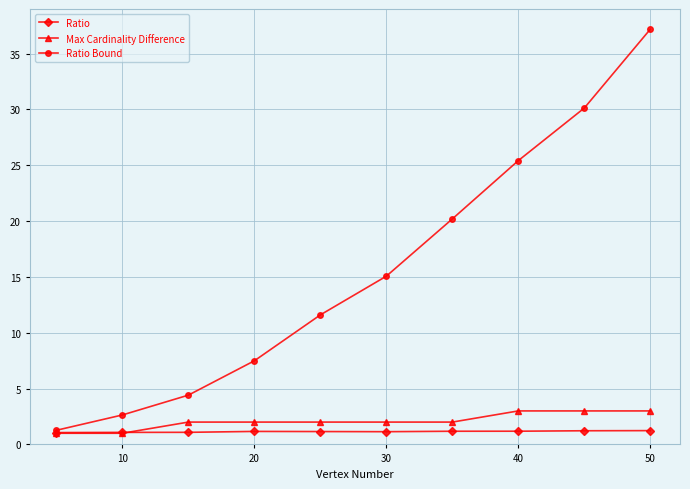

Which series has the largest total across all categories?

Ratio Bound